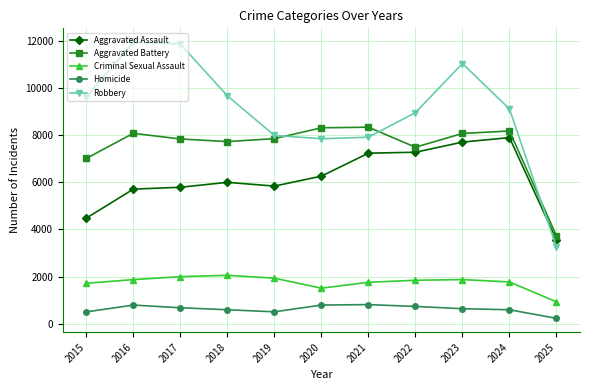

Which series ends up on top after the final intersection of Robbery and Aggravated Assault?

Aggravated Assault